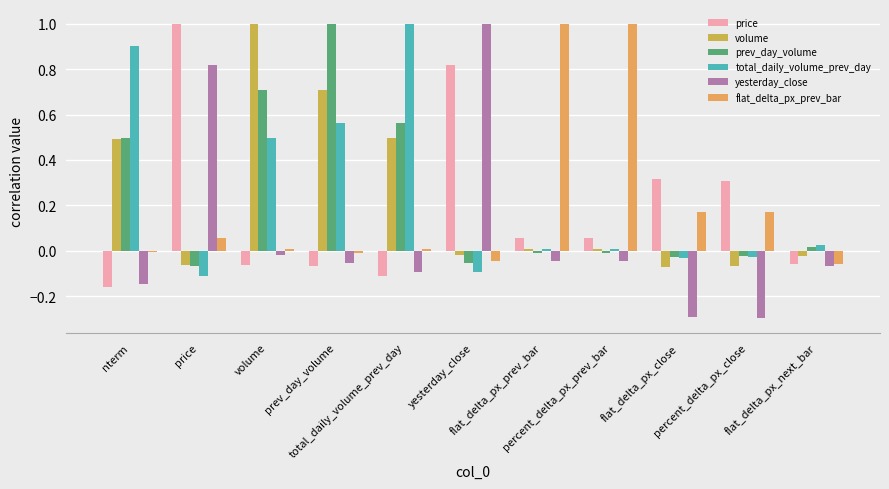

How many positive values does the price series have?

6